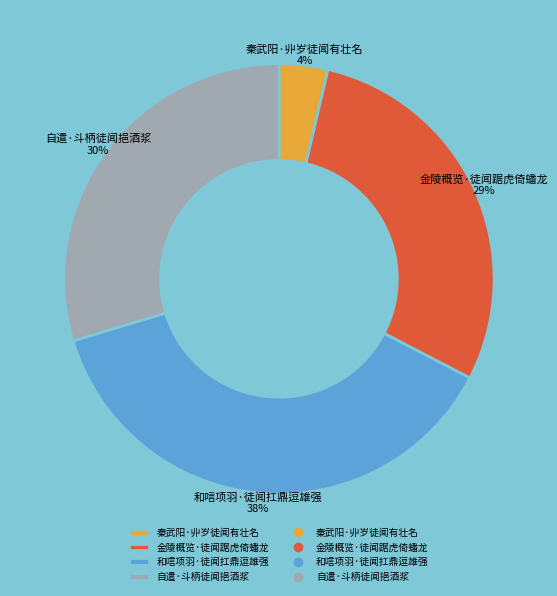

Which category has the biggest portion of the pie?

和唁项羽·徒闻扛鼎逗雄强